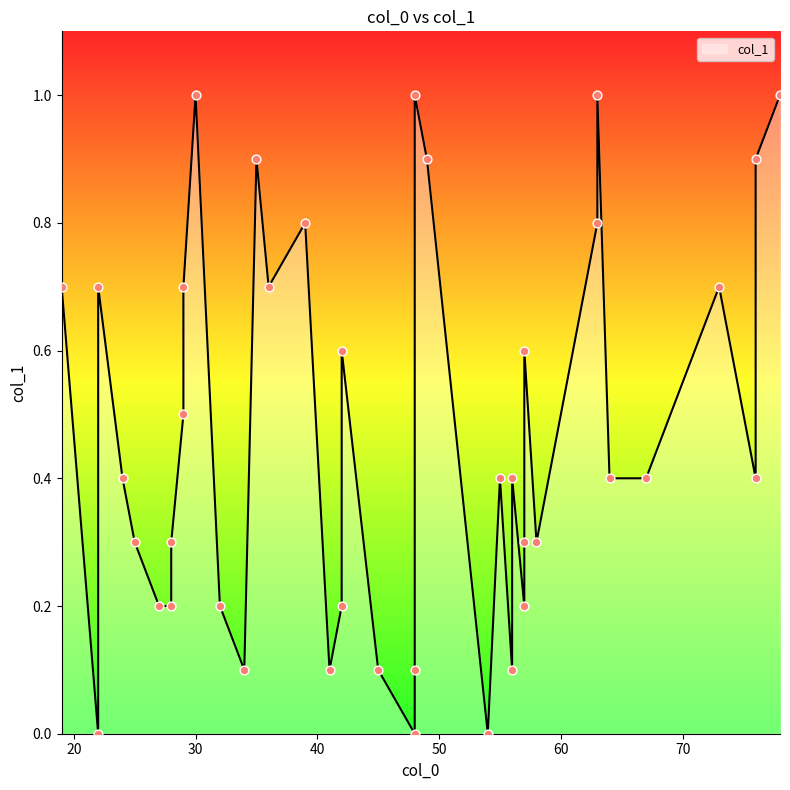

Between 41 and 42, which is larger?

42